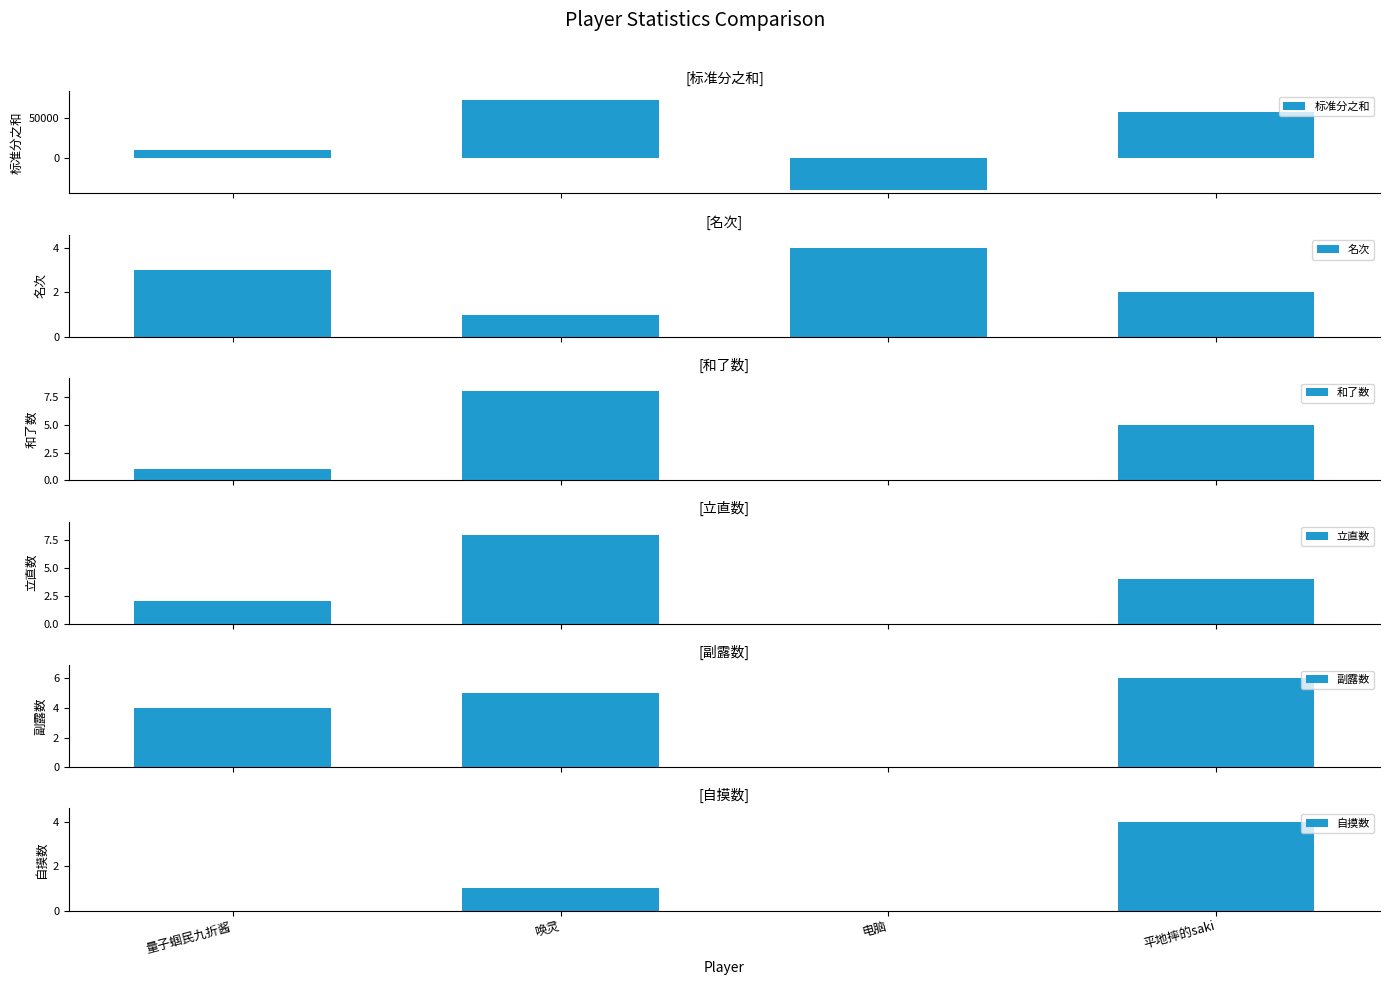

How many bars are there in total?

24